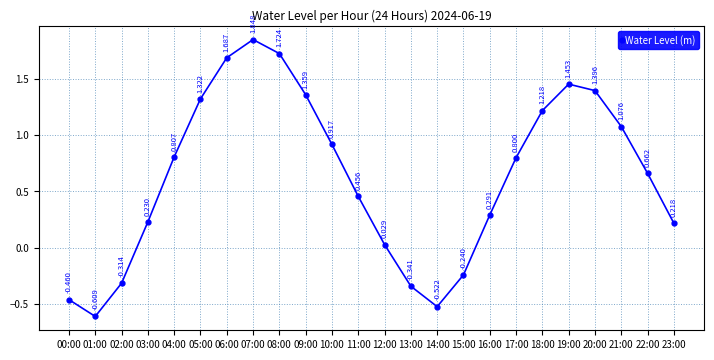

Is it true that the value at 00:00 is -0.8?

False